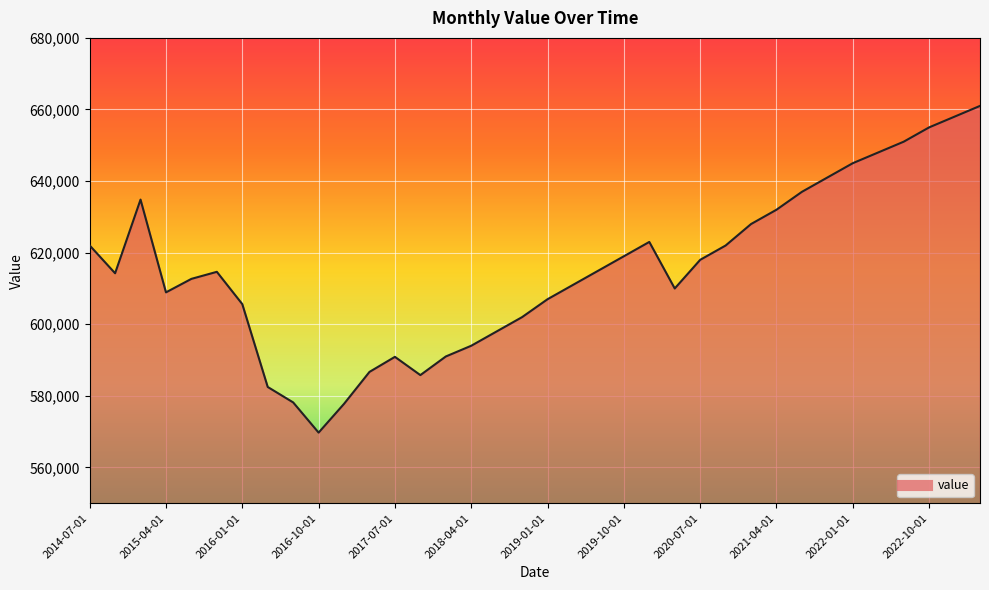

True or false: there are more than 0 points higher than both neighbors.

True